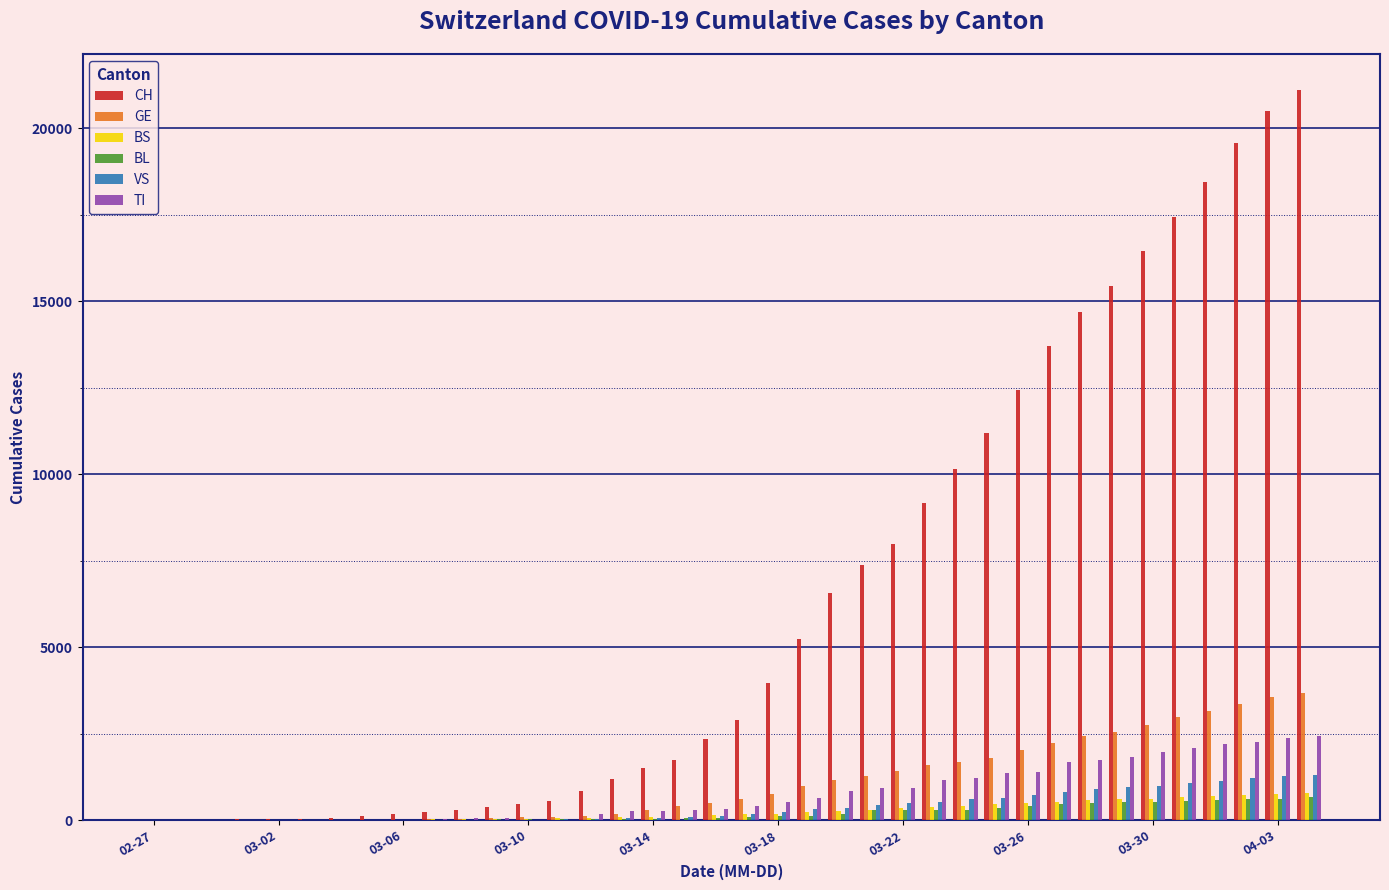

How many categories are shown in the chart?

38